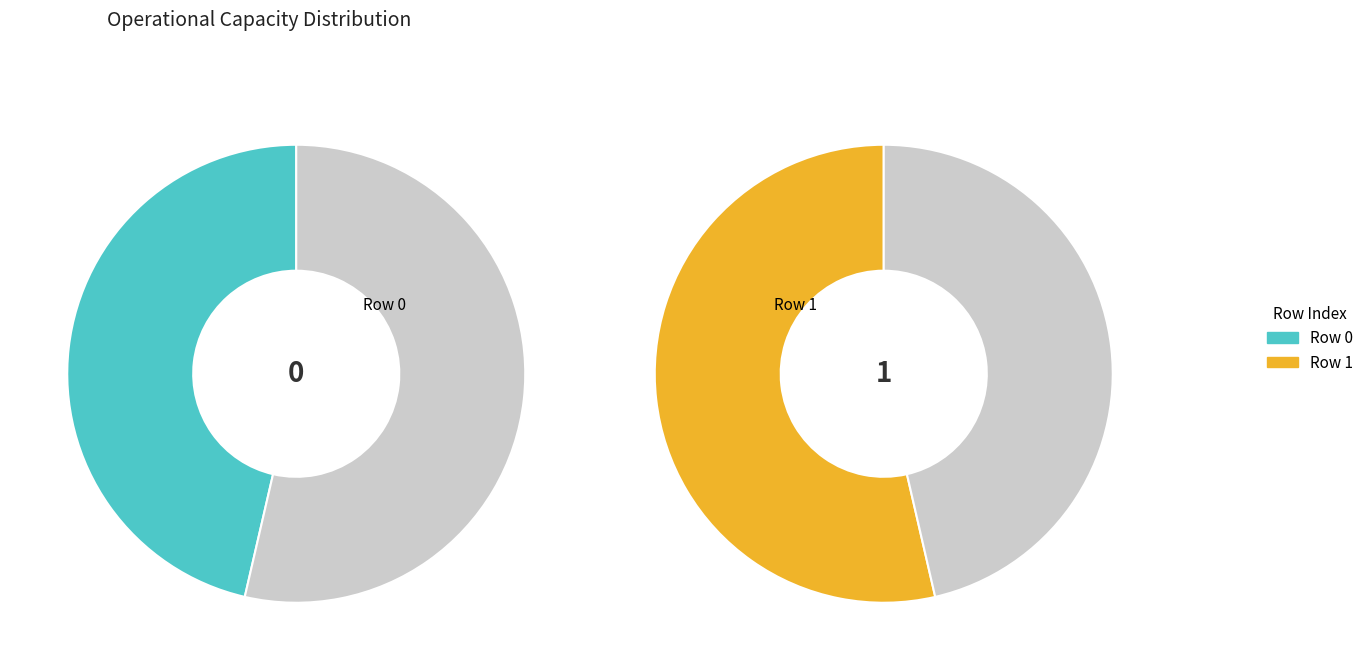

What is the largest slice in the pie chart?

Row 1